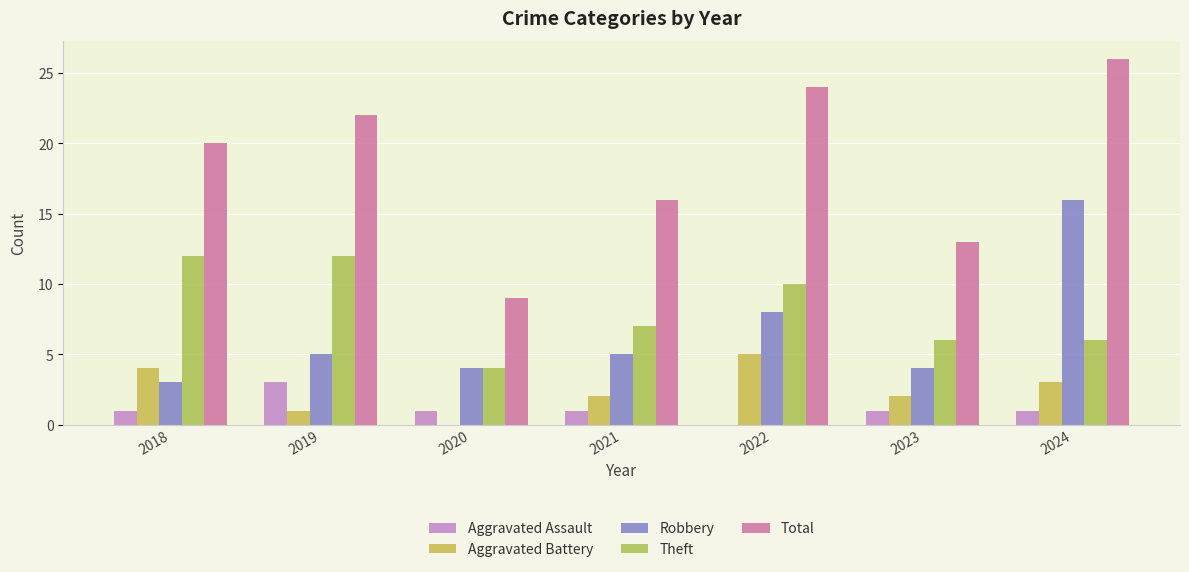

Count the number of categories in the chart.

7